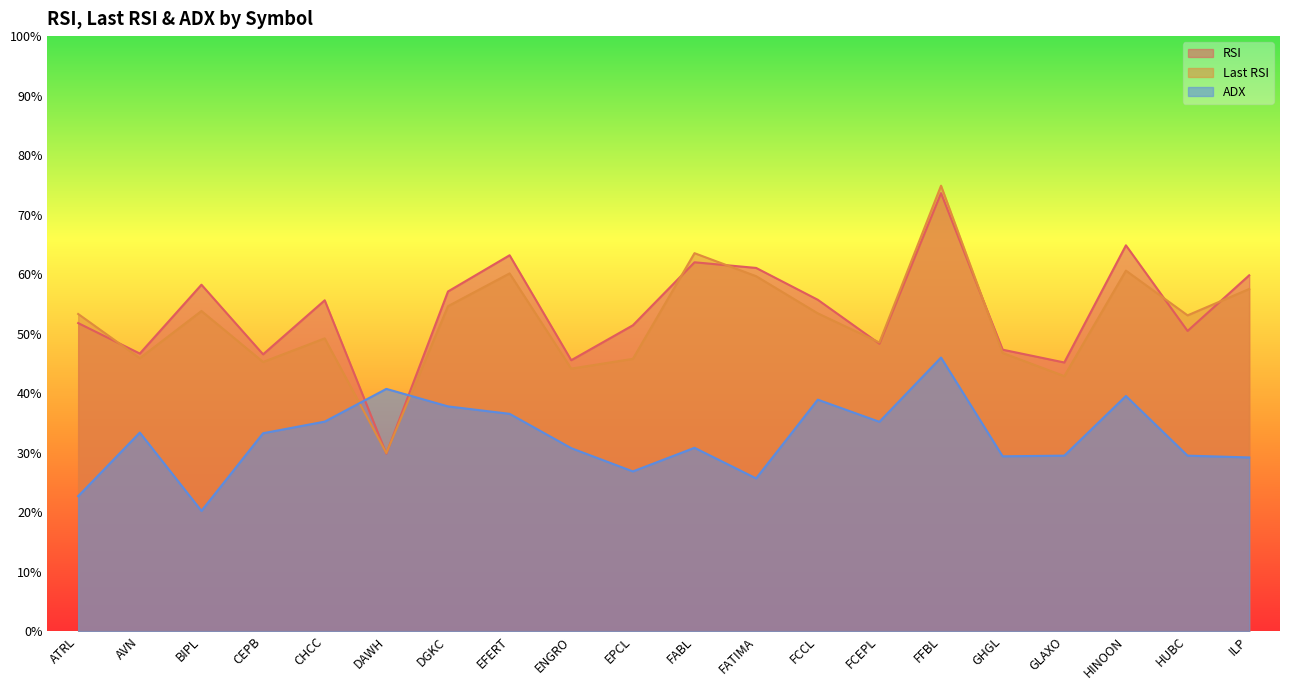

Is it true that ADX equals 6.6 at FATIMA?

False